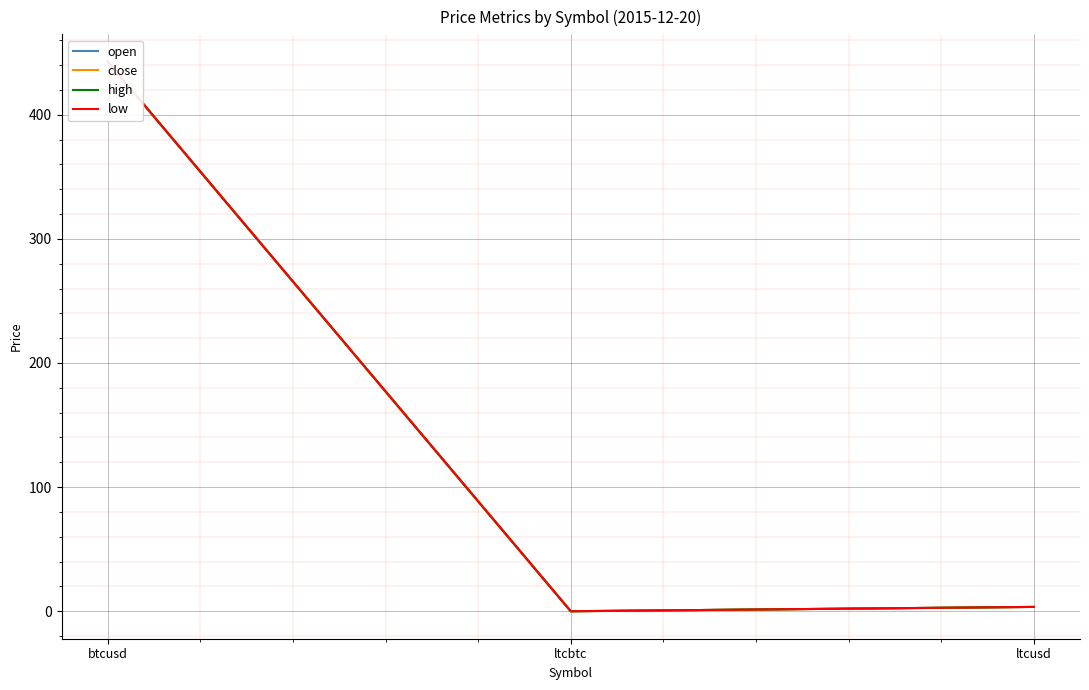

What is the label of the 3rd point from the right?

btcusd